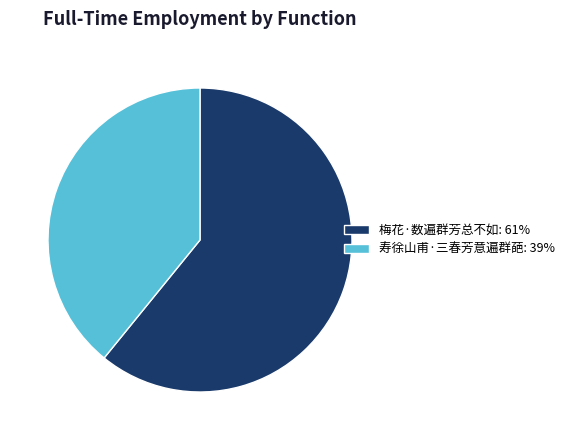

Which slice is the largest?

梅花·数遍群芳总不如